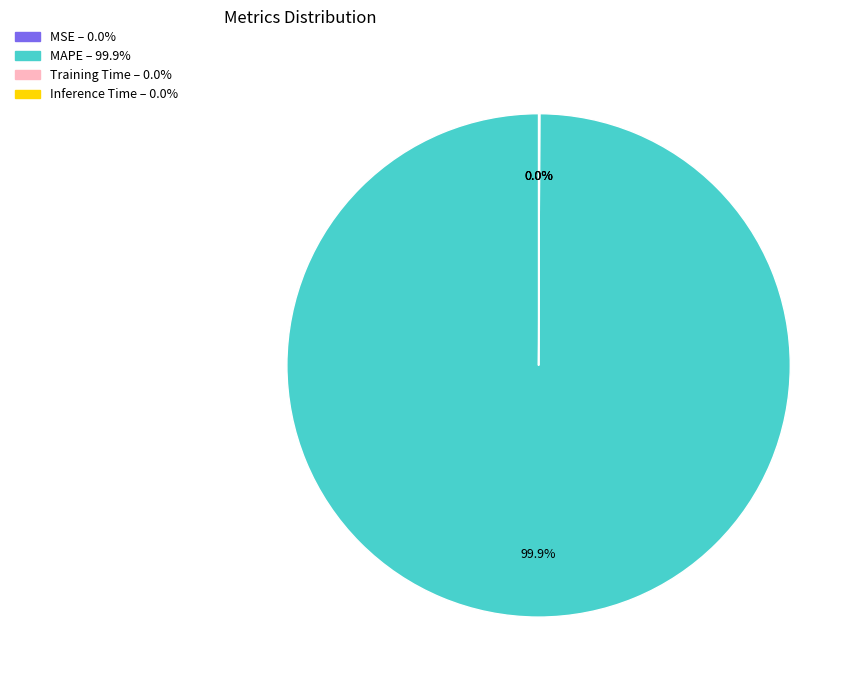

Is there a majority slice in this chart?

Yes